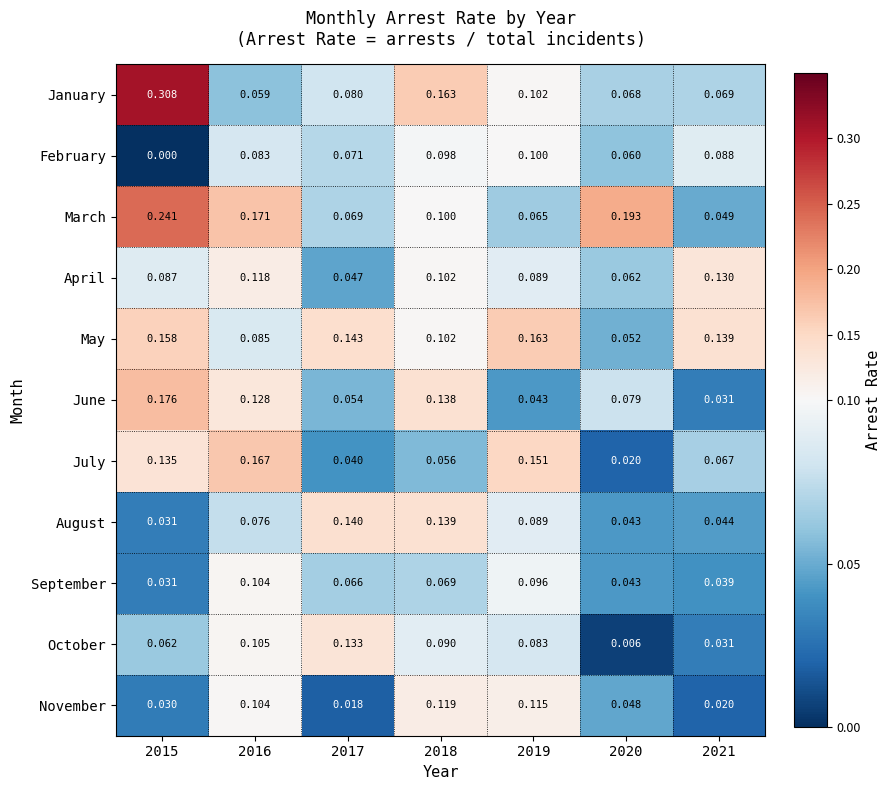

Is the value of January at 2016 greater than the value of February at 2016?

No